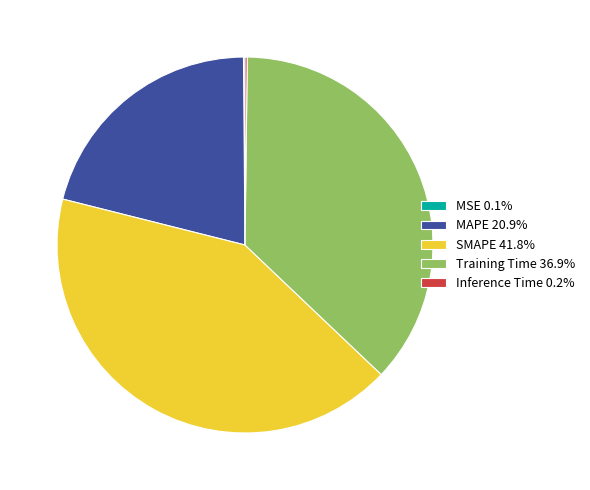

Does MAPE 20.9% account for over 50% of the chart?

No